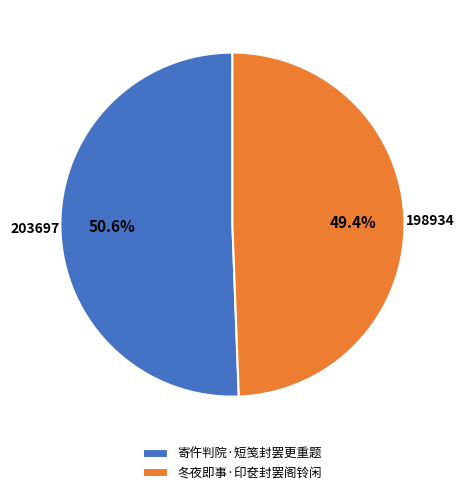

Does 寄仵判院·短笺封罢更重题 account for over 50% of the chart?

Yes